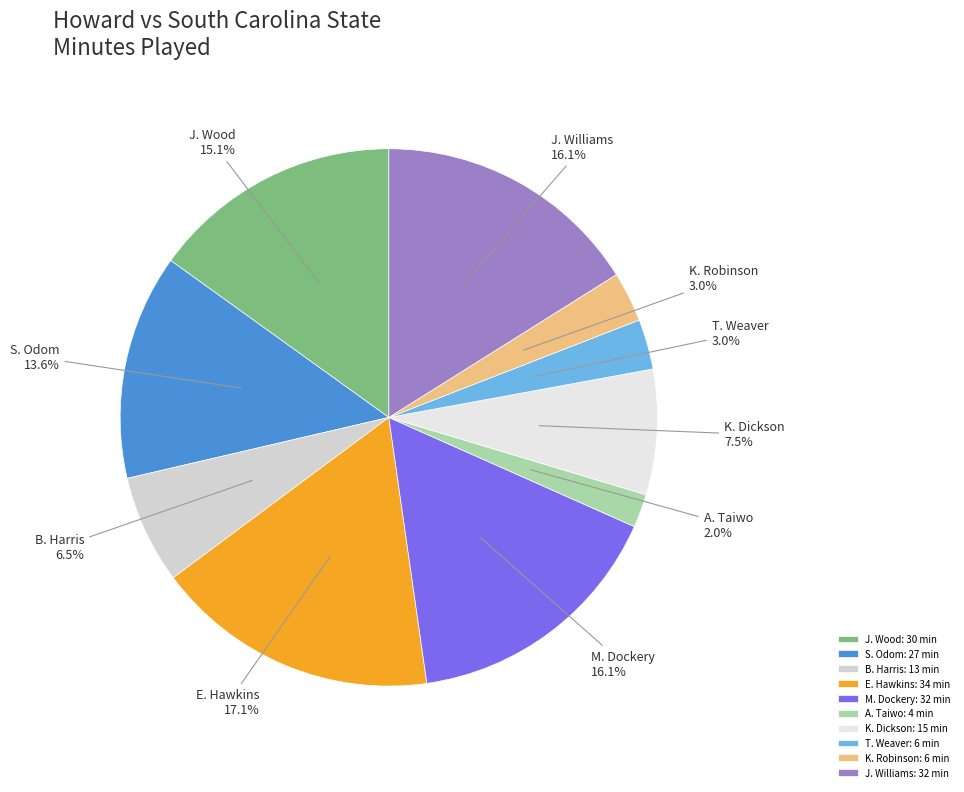

Is K. Robinson the majority of the pie?

No